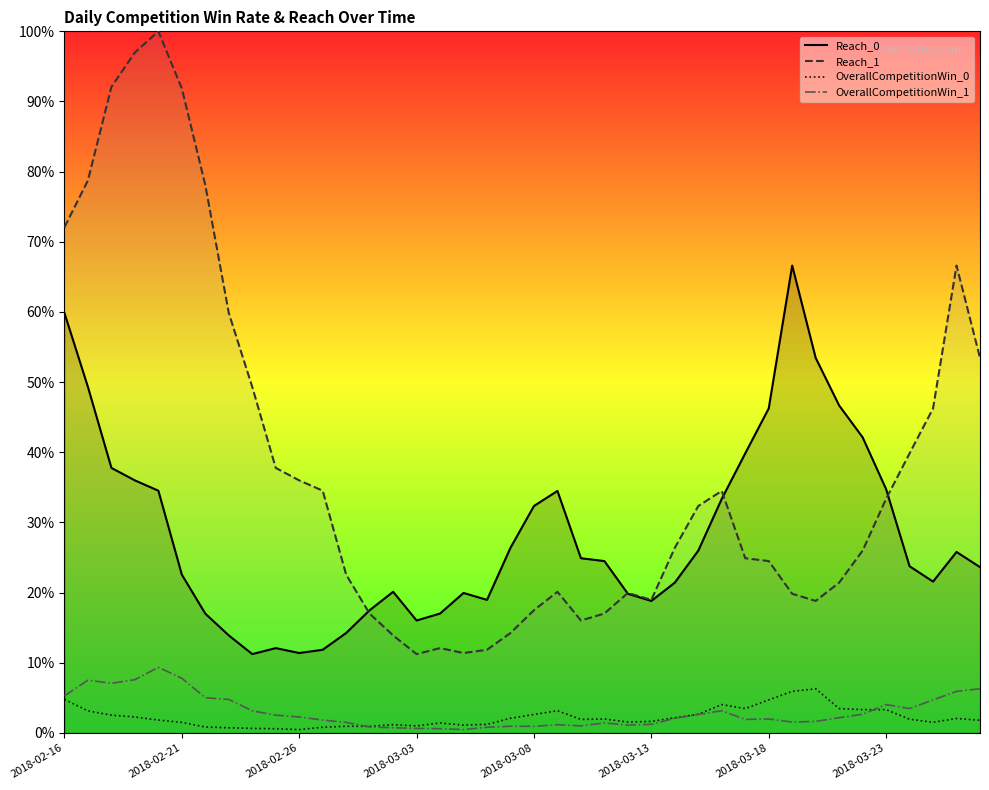

True or false: OverallCompetitionWin_1 and Reach_1 intersect in this chart.

False